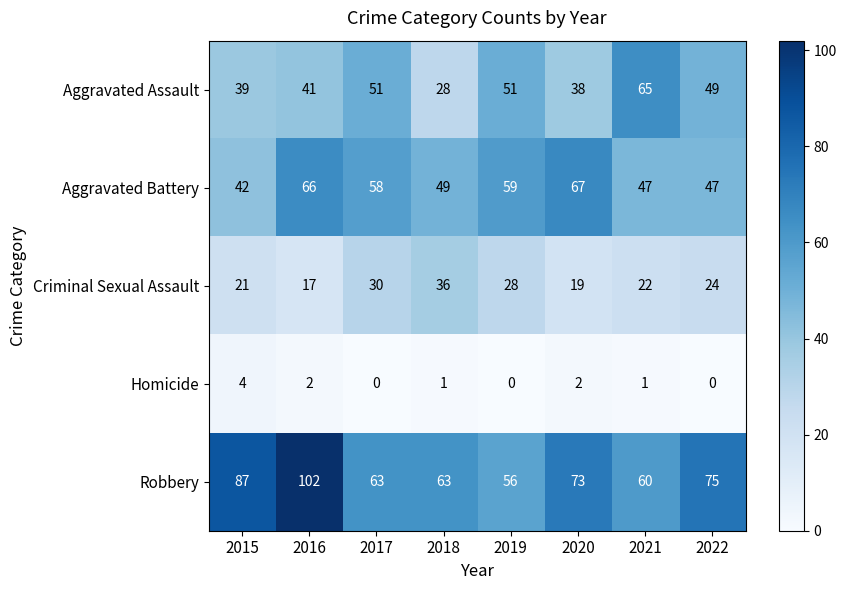

Count the Homicide values in the range 0 to 2.

7